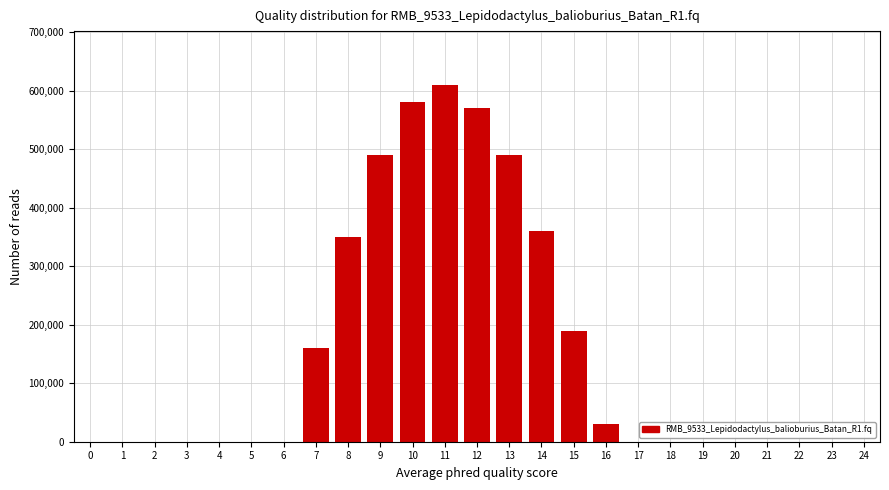

What is the change in value from 0 to 16?

+30000